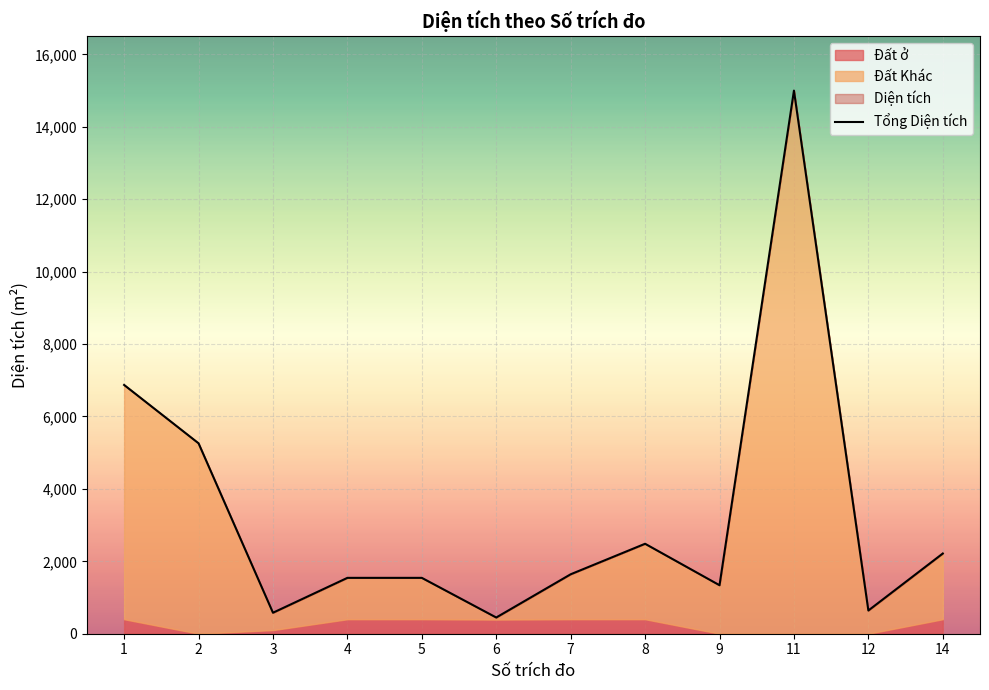

What is the minimum value shown in the chart?

447.8